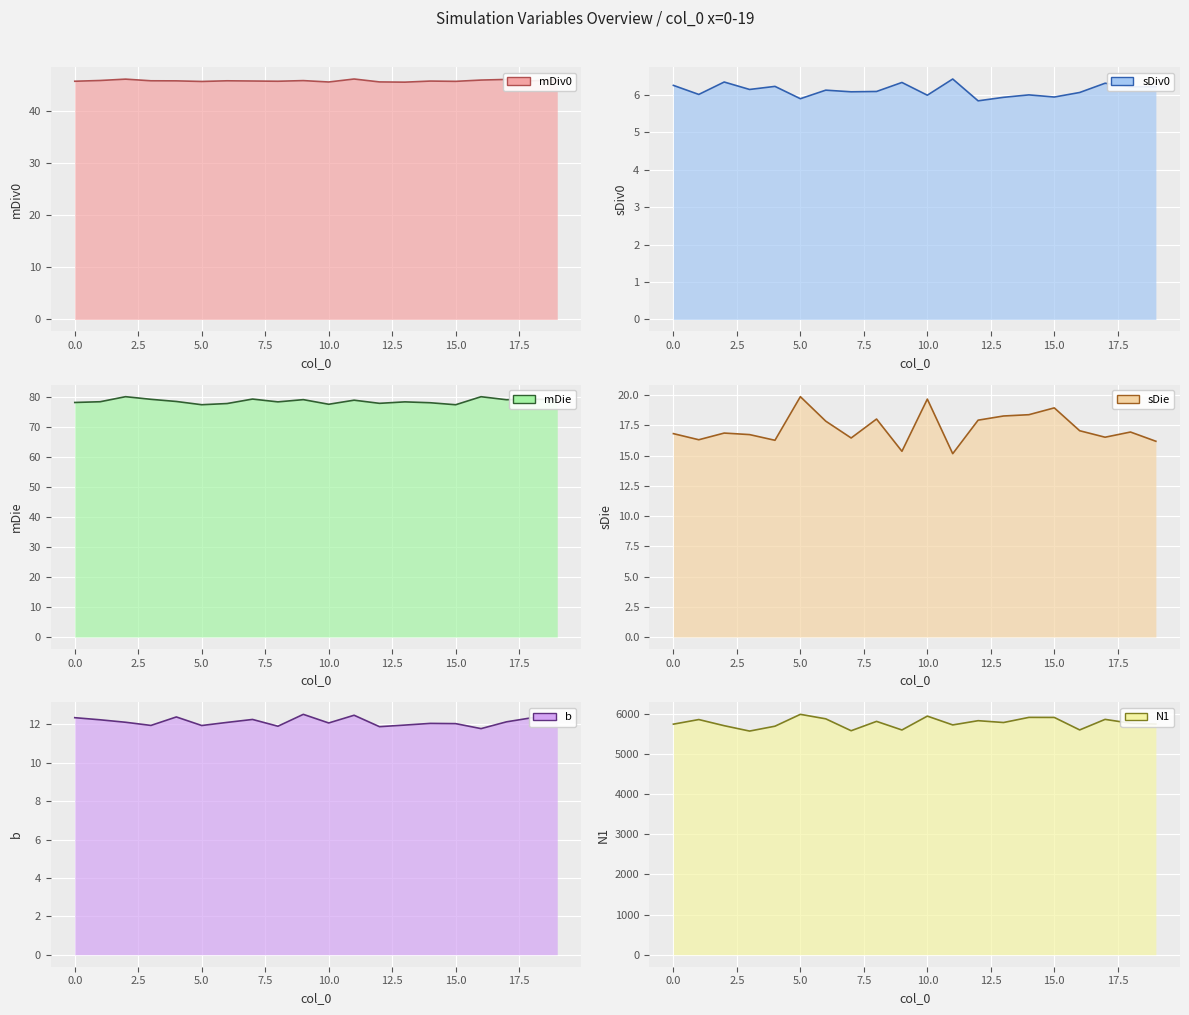

Count the number of categories in the chart.

20